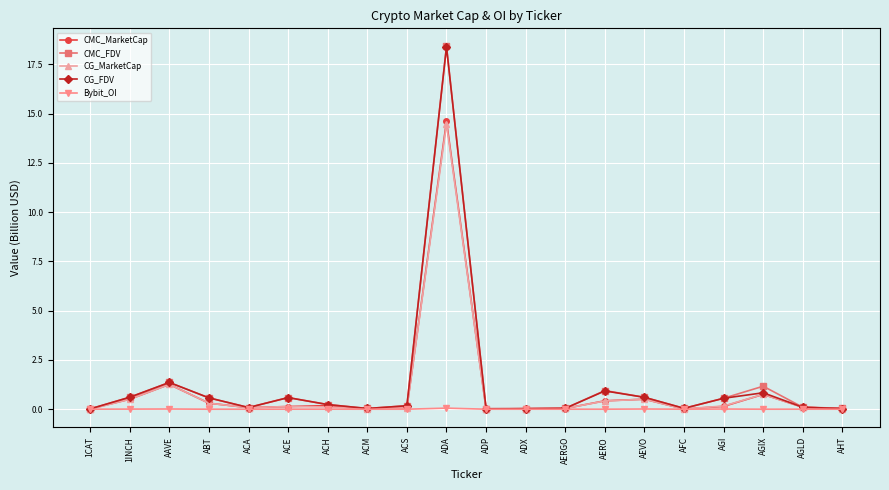

The value of CG_FDV at 1CAT is 0.0. True or false?

True